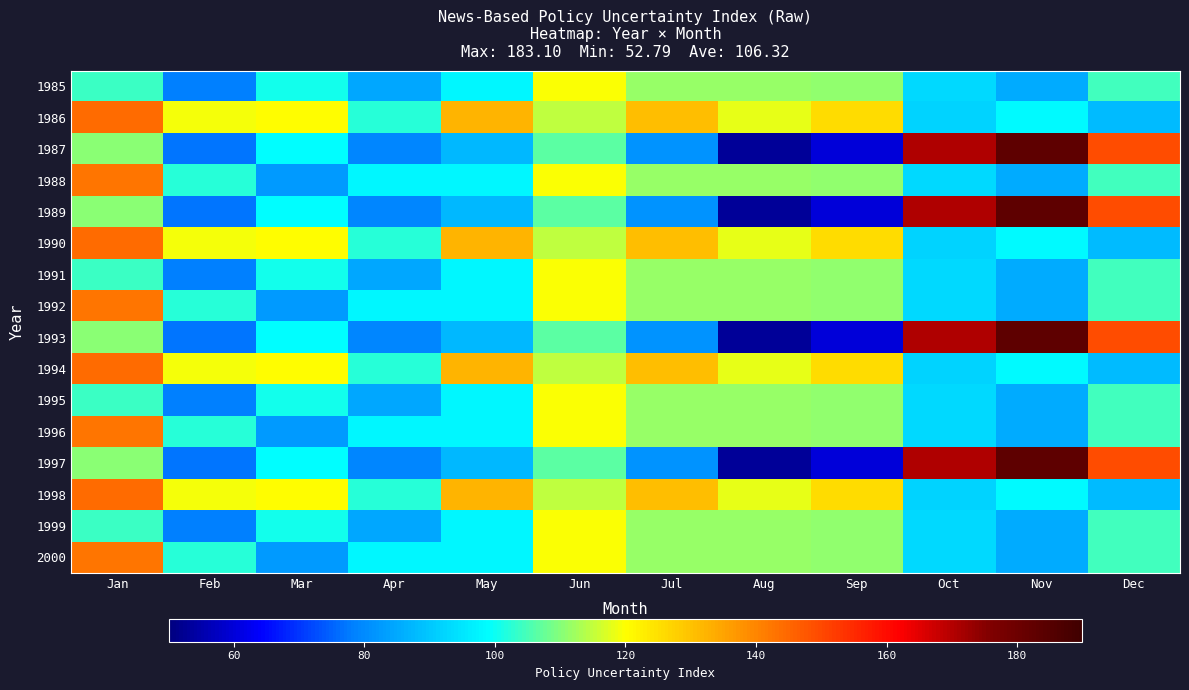

What is the smallest value displayed?

52.8